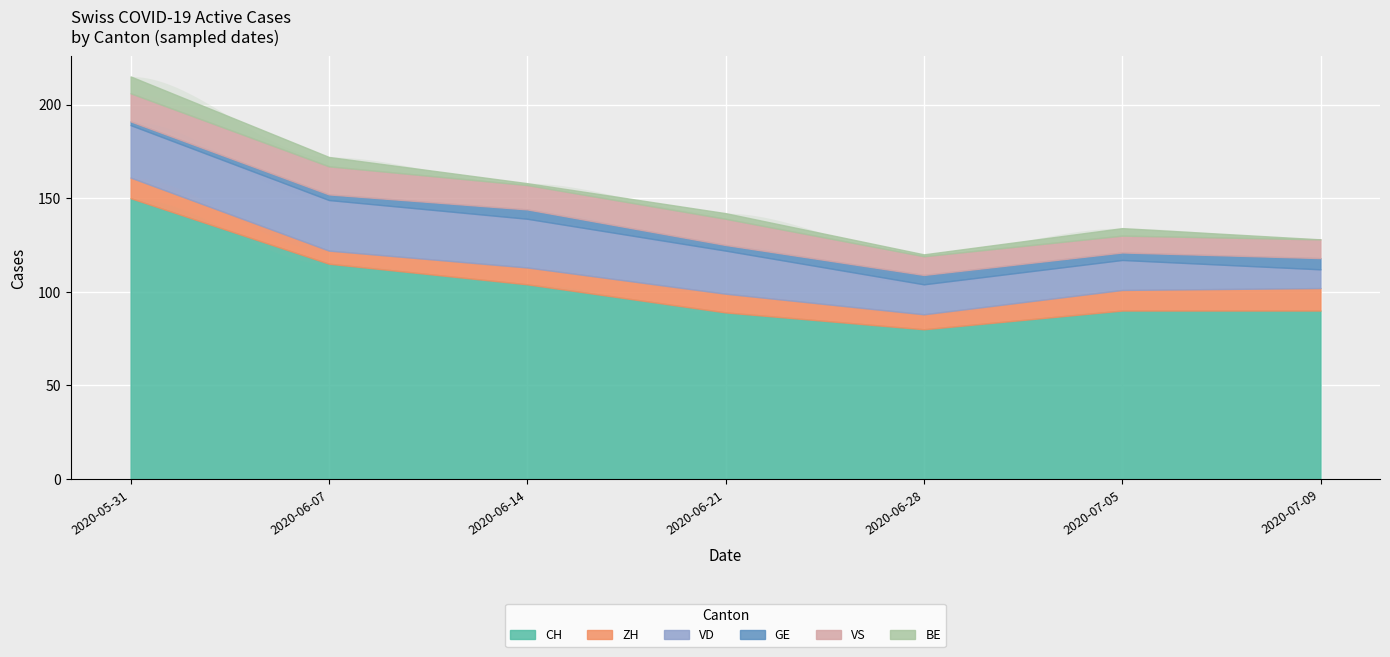

What is the spread (max minus min) of values at 4?

79